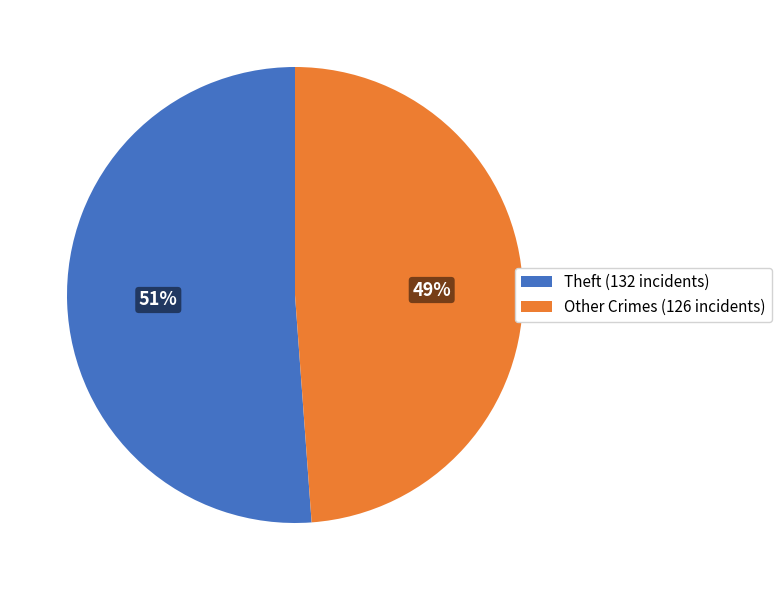

To the nearest percent, what is the average slice percentage?

50%